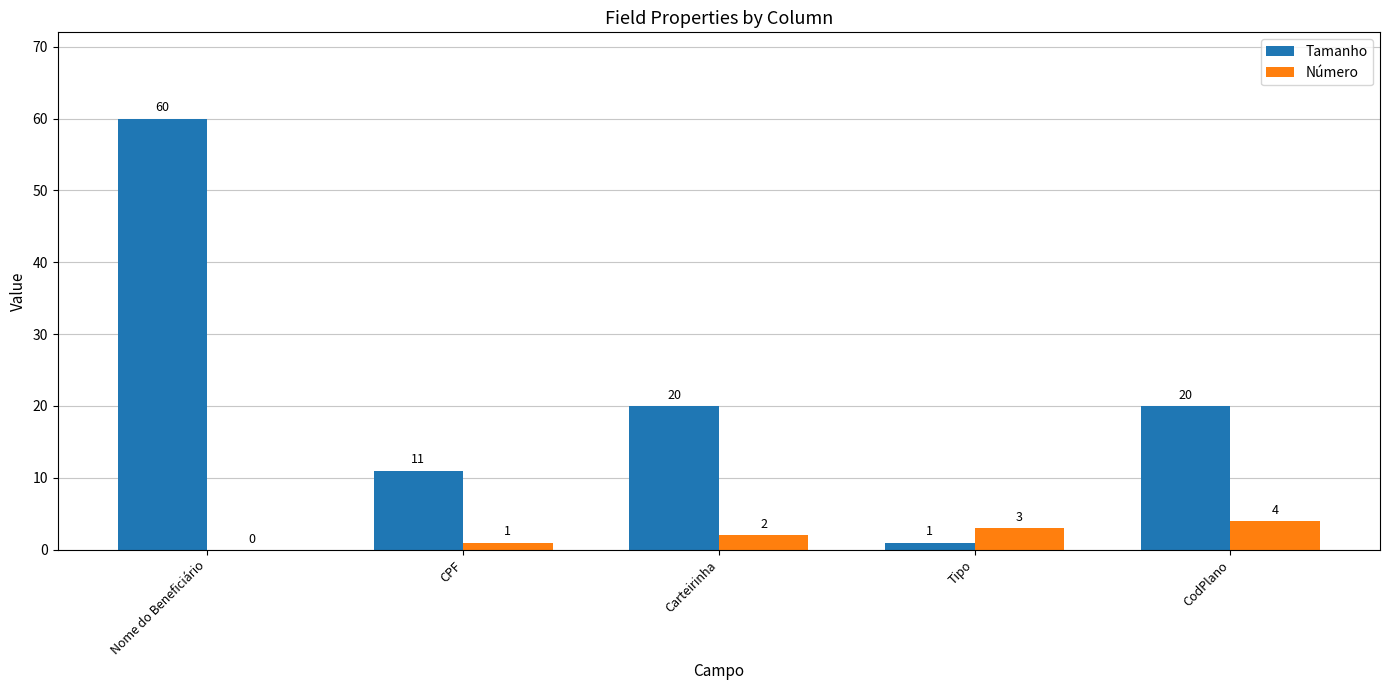

What is the greatest value displayed?

60